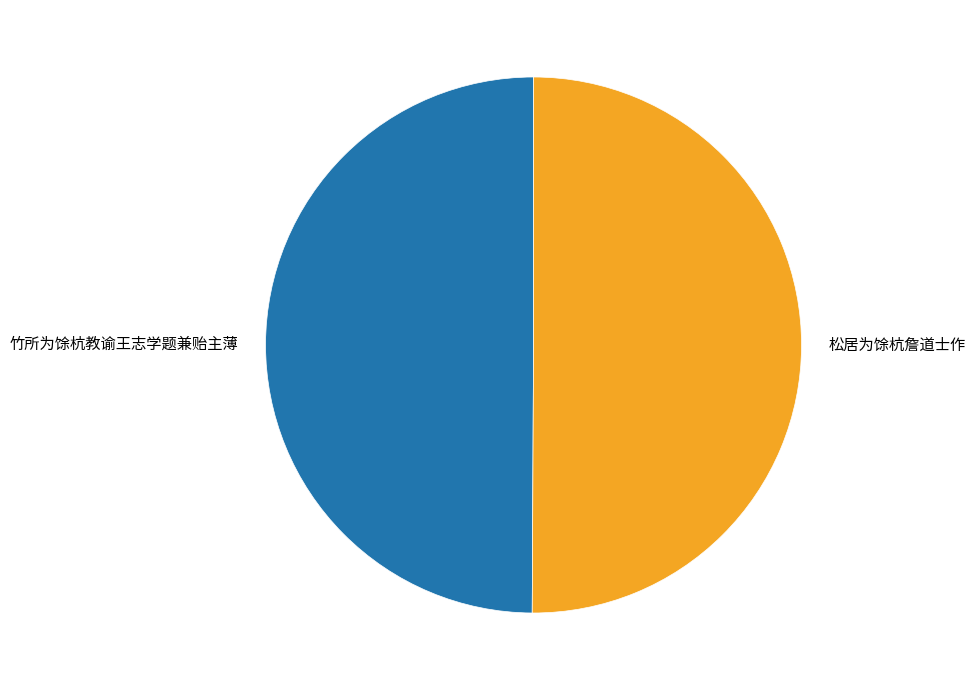

How many slices are in this pie chart?

2